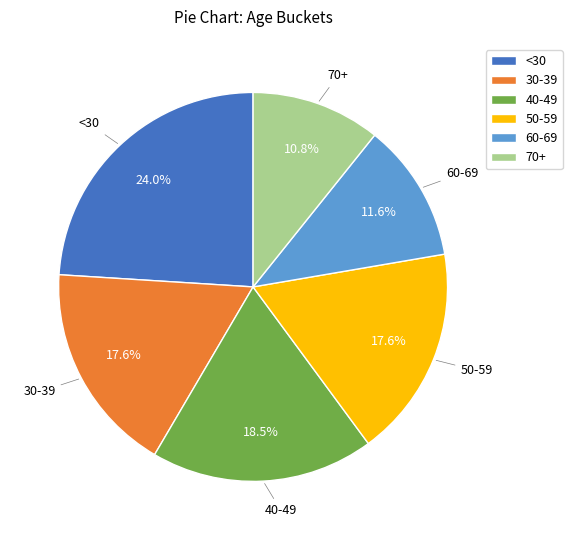

Between 40-49 and 30-39, which is larger?

40-49